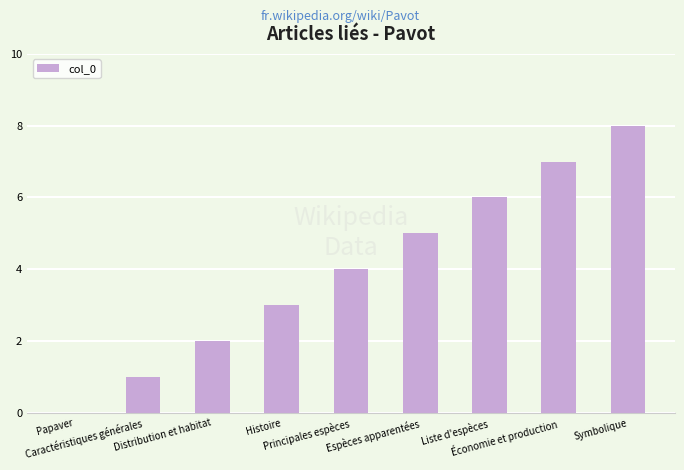

Read the value at Liste d'espèces.

6